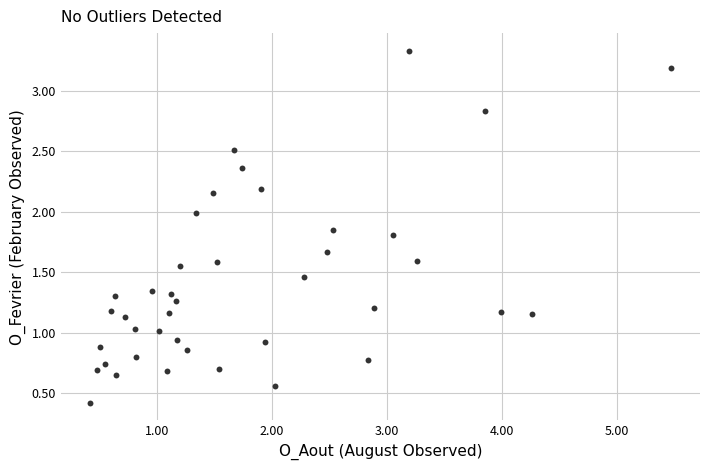

What is the range of Y values (max minus min)?

2.9